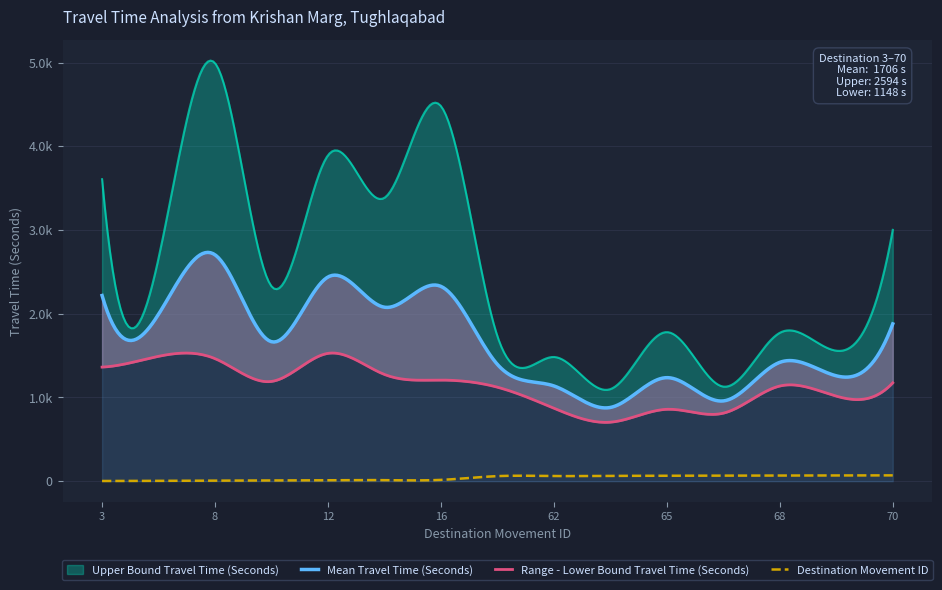

What is the maximum value for Destination Movement ID?

70